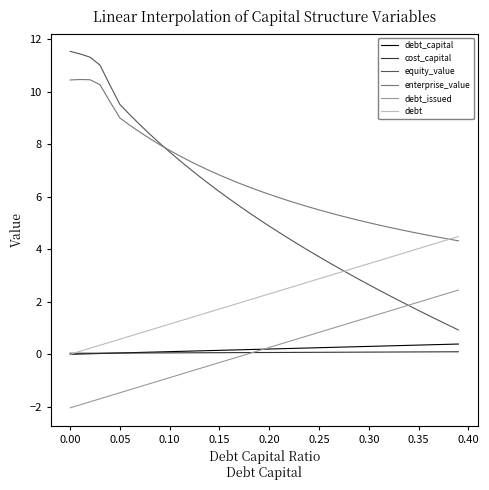

What is the highest value of the debt series?

4.5